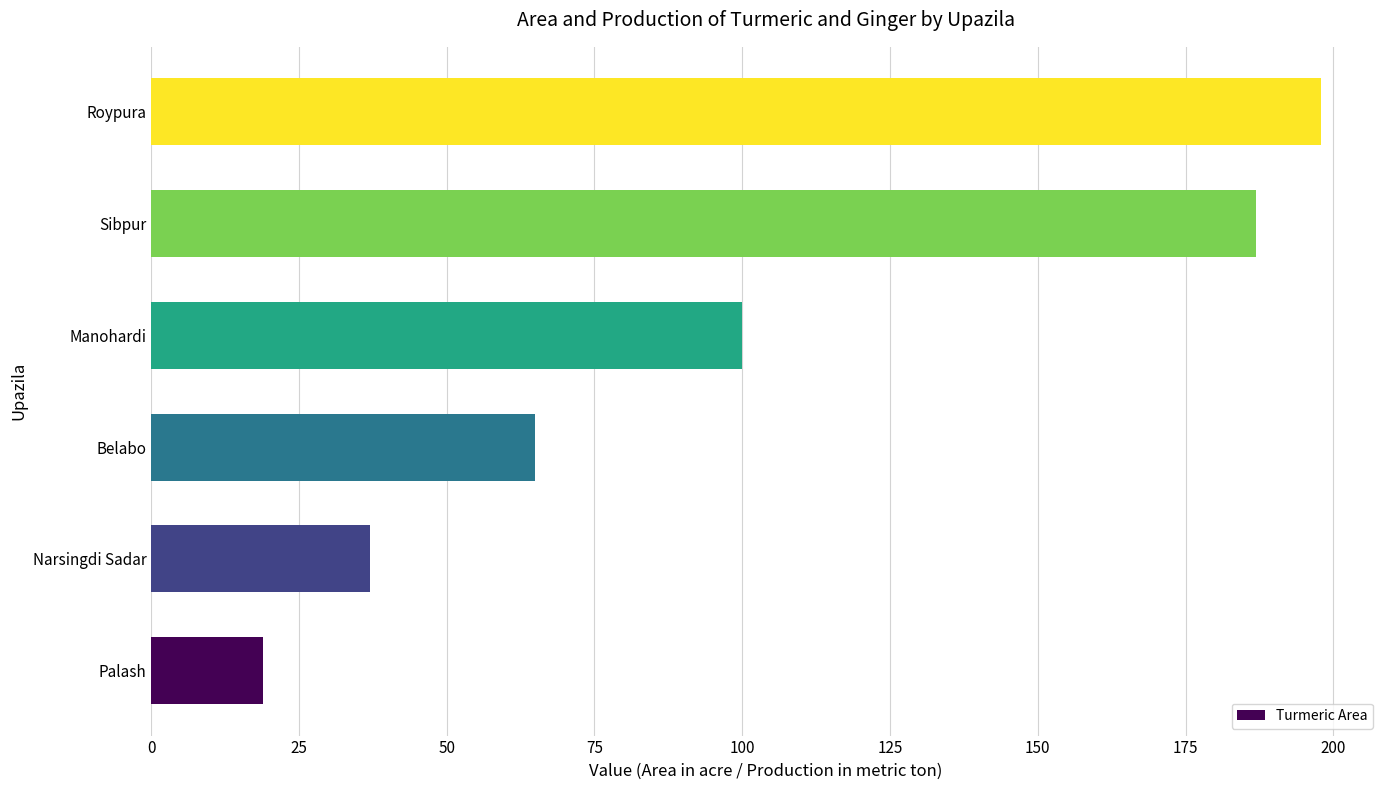

Which category has the highest value across all series?

Roypura